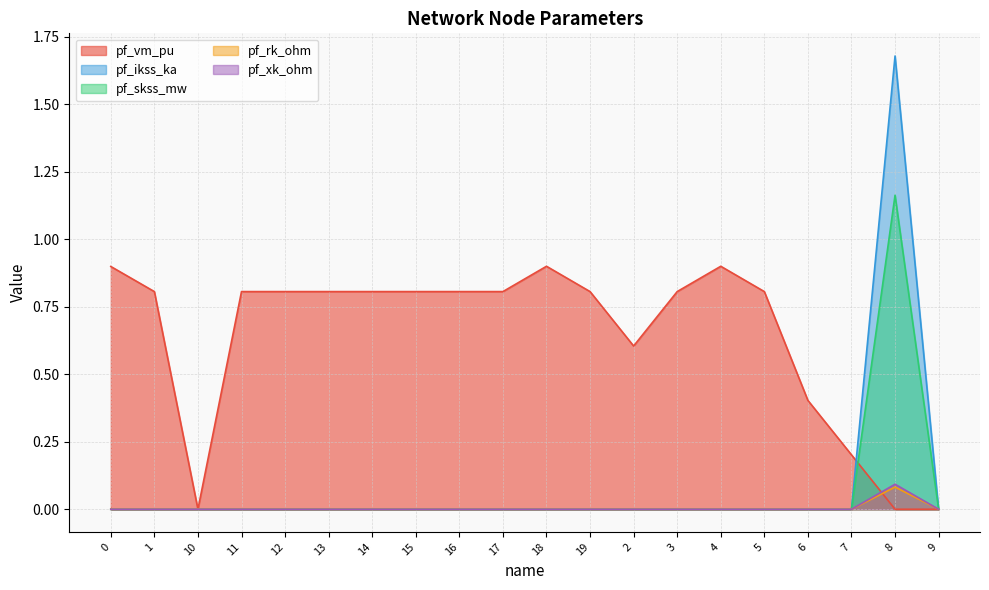

At which category does pf_vm_pu reach its first local valley?

10